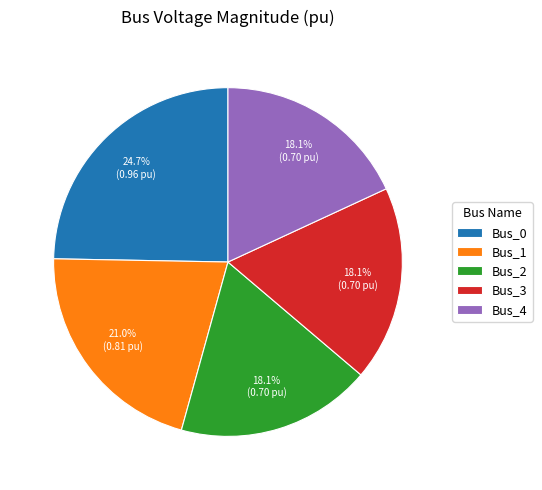

To the nearest percent, what is the difference between the Bus_4 and Bus_0 slice percentages?

7%